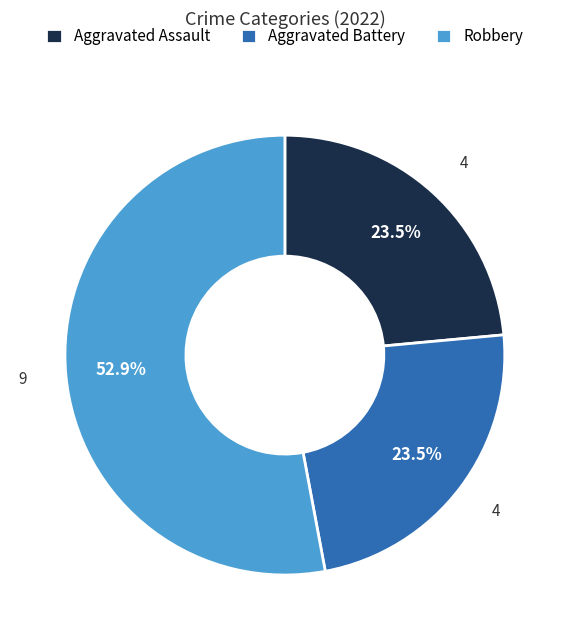

Does Robbery represent more than half of the total?

Yes